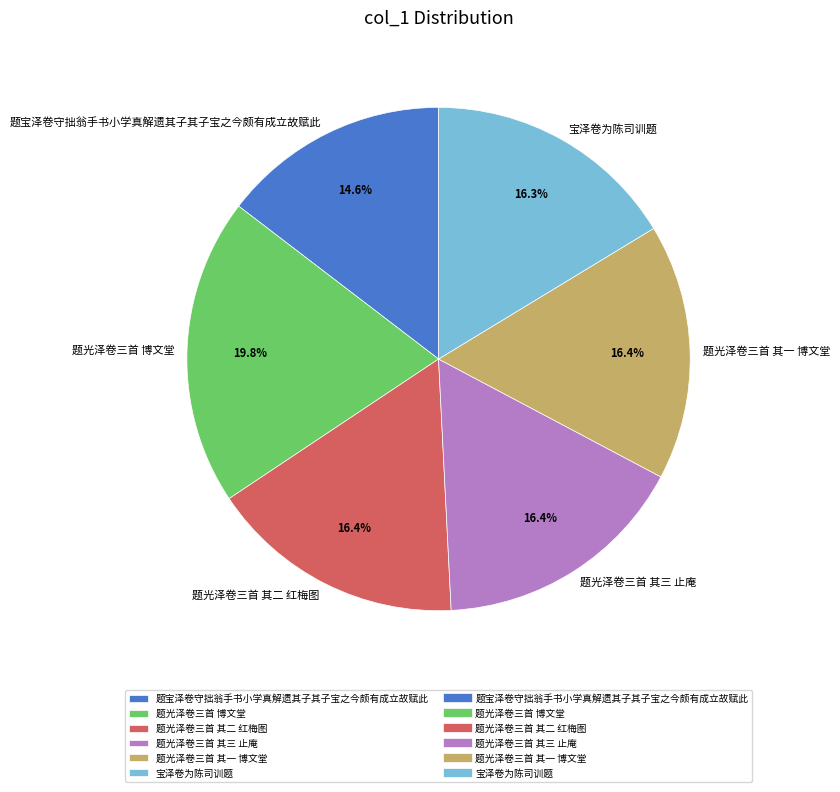

Is there a majority slice in this chart?

No